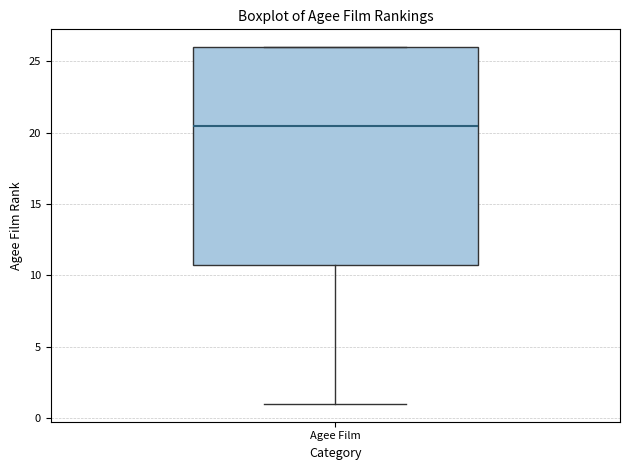

Read this box plot against the y-axis: the position of the median line, the range covered by the box, and the ends of both whiskers. The values are not printed on the chart, so give them approximately, as read against the axis.

median 20.5, box 11.0 to 26.0, whiskers 1.0 to 26.0